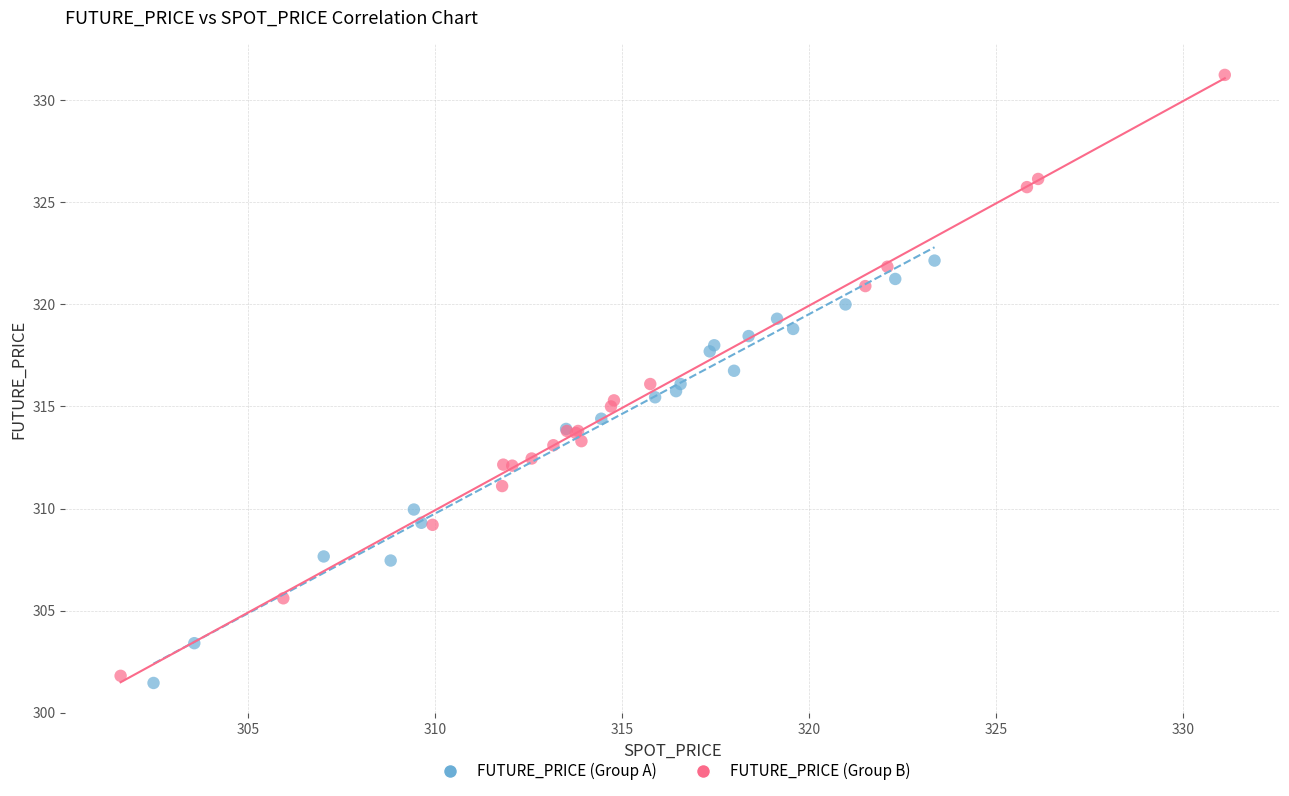

Which series has the widest spread of Y values?

FUTURE_PRICE (Group B)